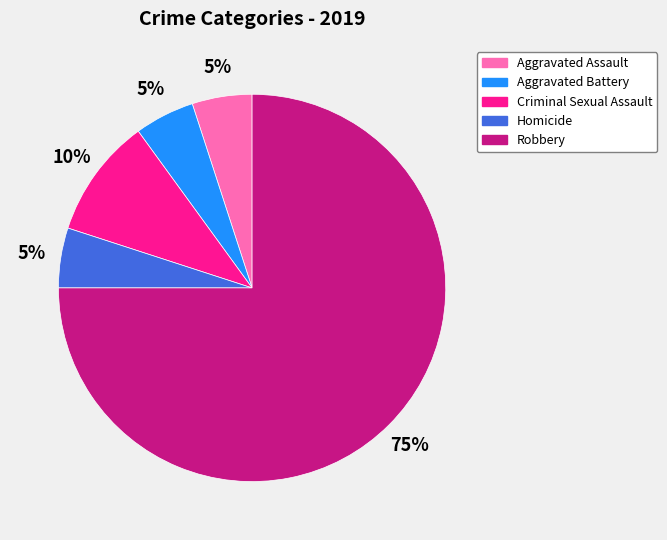

Approximately how many times larger is the value at Homicide compared to Aggravated Battery?

1.0